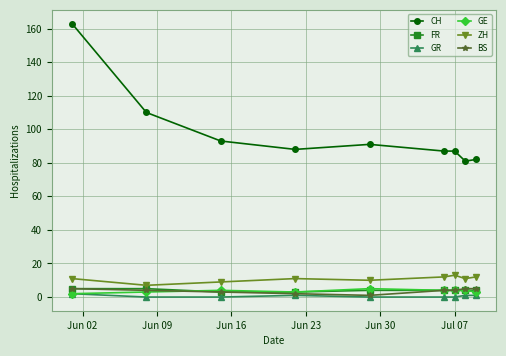

True or false: ZH and CH intersect in this chart.

False